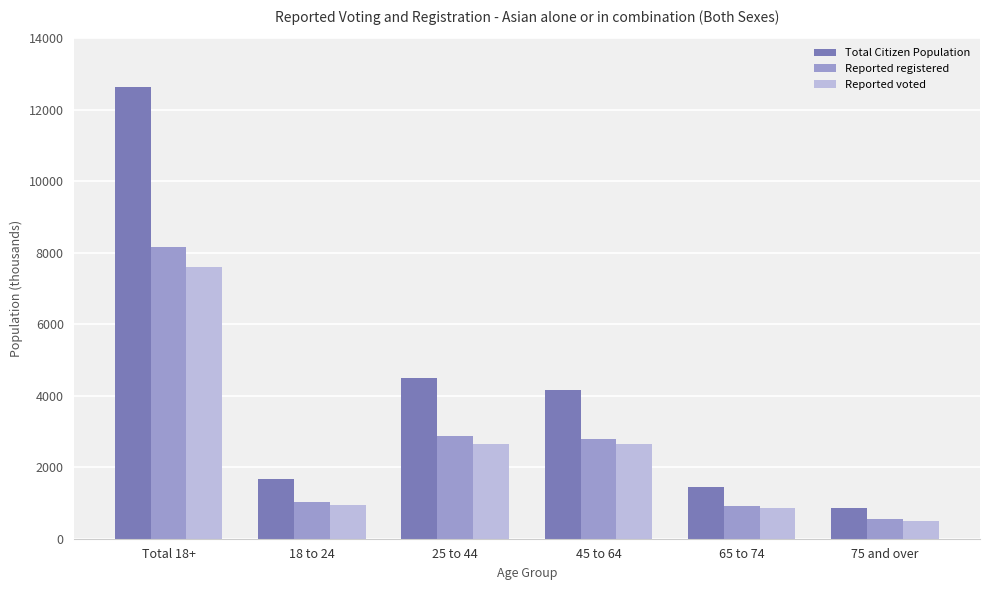

Which series has the largest range (max minus min)?

Total Citizen Population